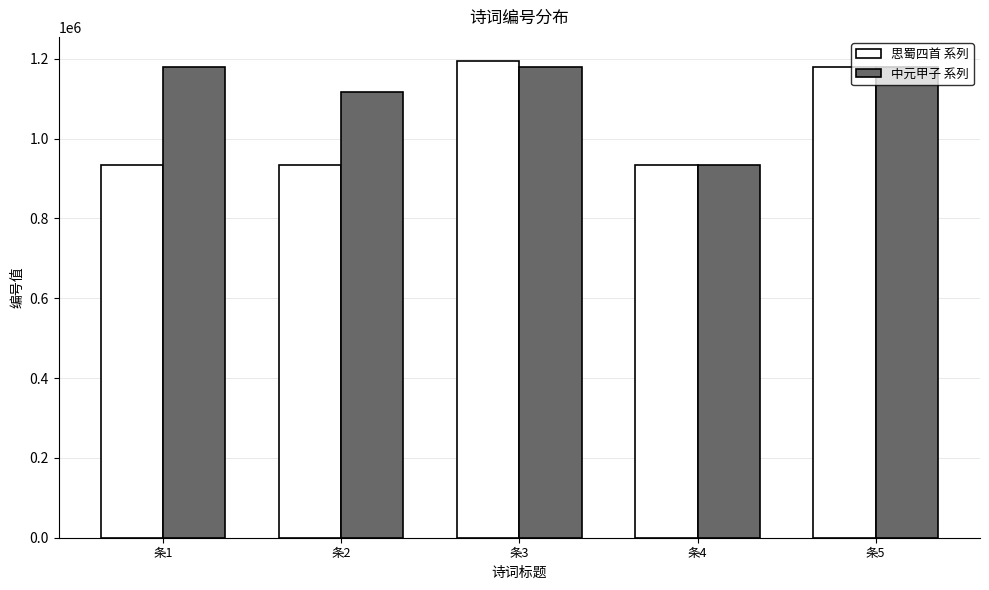

At 条1, list the series in order from smallest to largest.

思蜀四首 系列, 中元甲子 系列